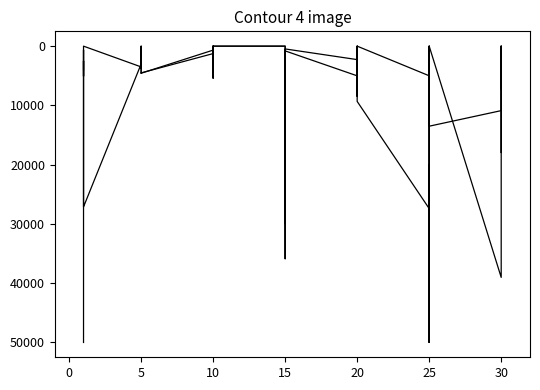

How many interior local valleys does the currentAveragePriceHQ series have?

6